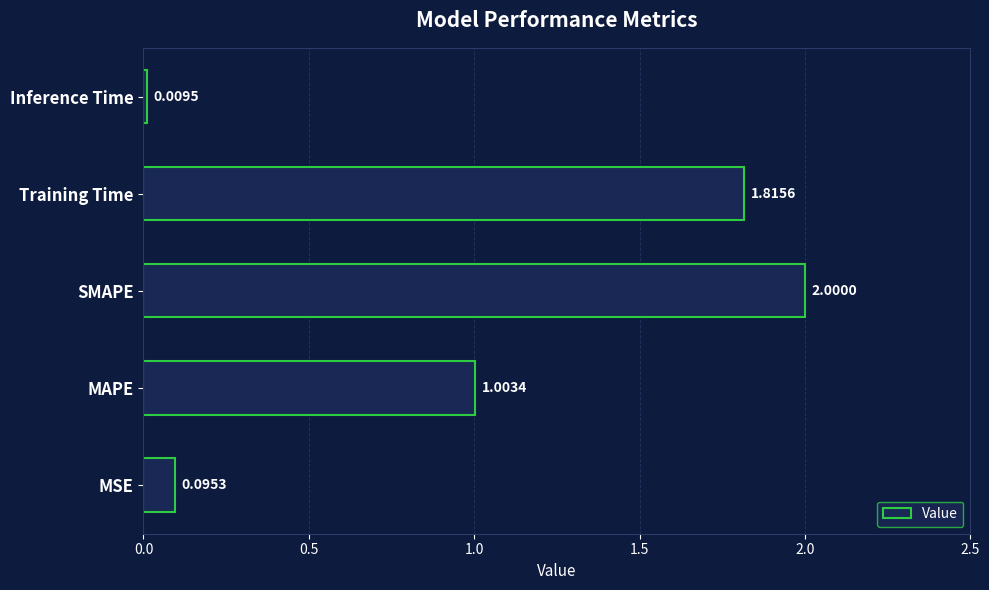

Between MSE and MAPE, which is larger?

MAPE